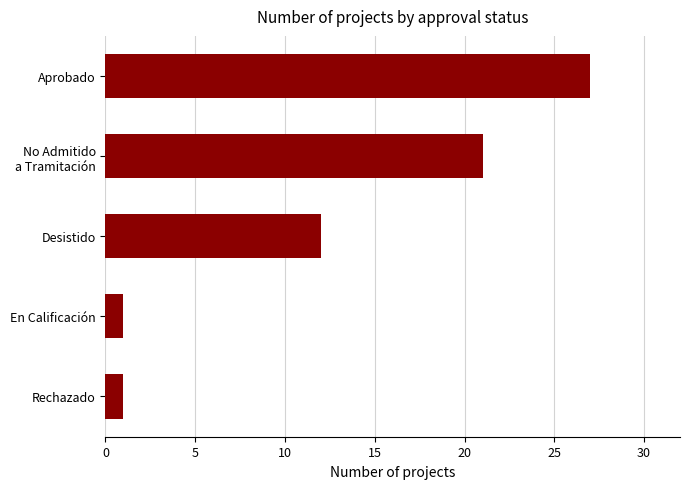

What is the value of the 5th bar from the top?

1